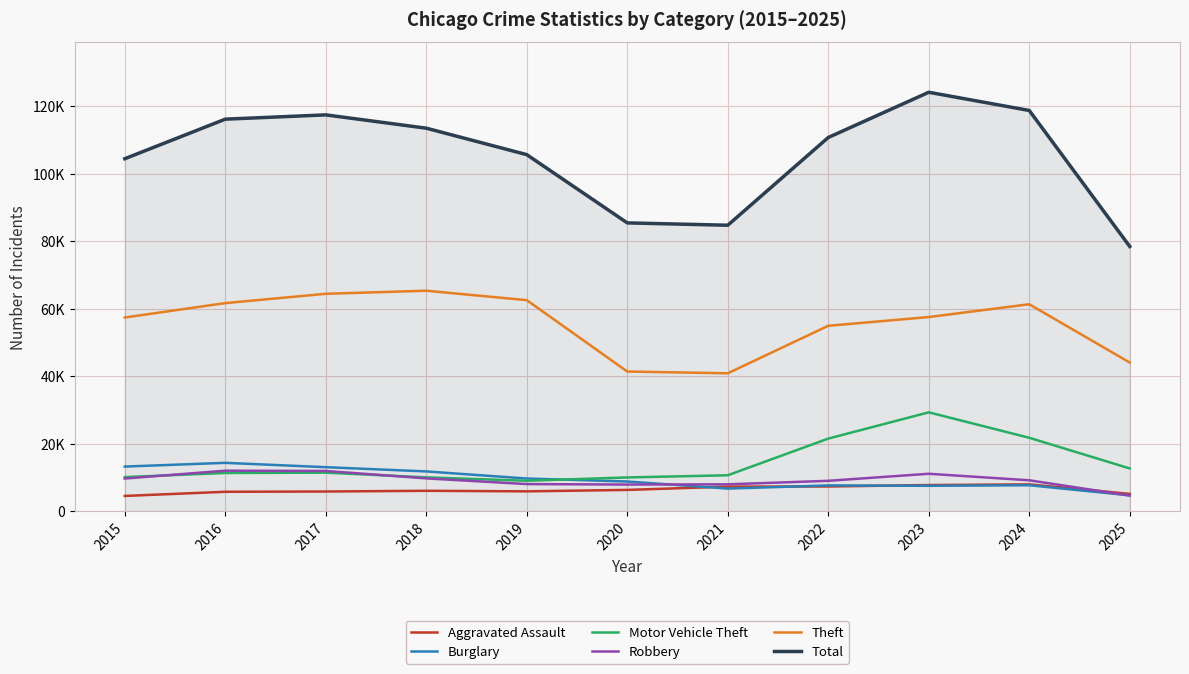

What is the difference between the maximum and minimum values in the Robbery series?

7375